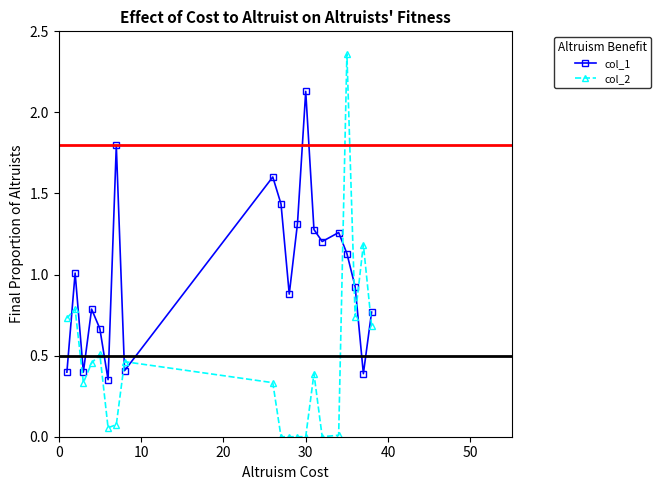

True or false: col_2 has more than 2 interior local peaks.

True